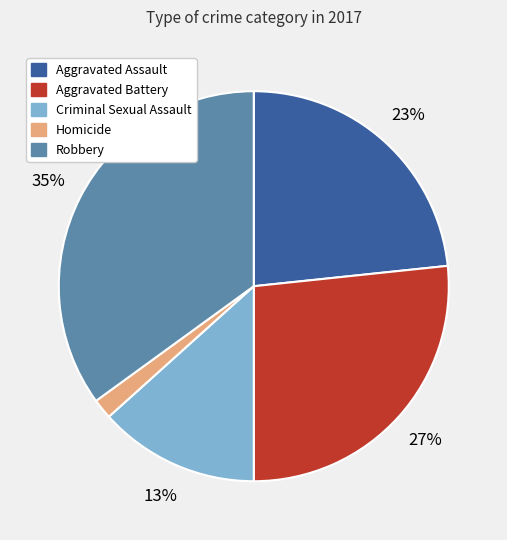

What is the ratio of the value at Criminal Sexual Assault to the value at Robbery?

0.4